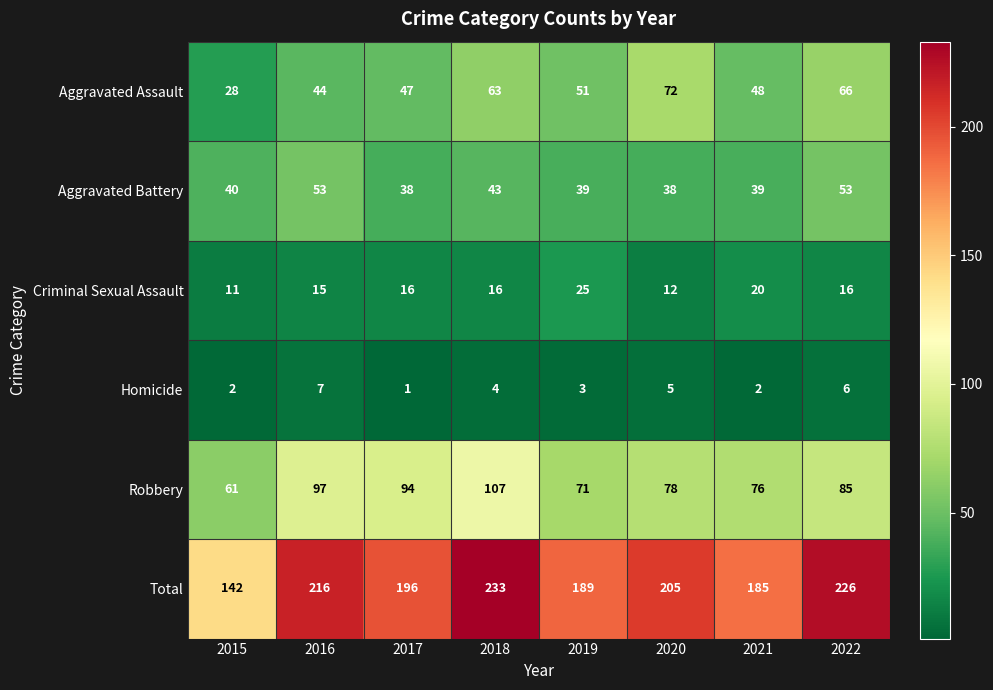

List the series in order of their peak value, lowest first.

Homicide, Criminal Sexual Assault, Aggravated Battery, Aggravated Assault, Robbery, Total